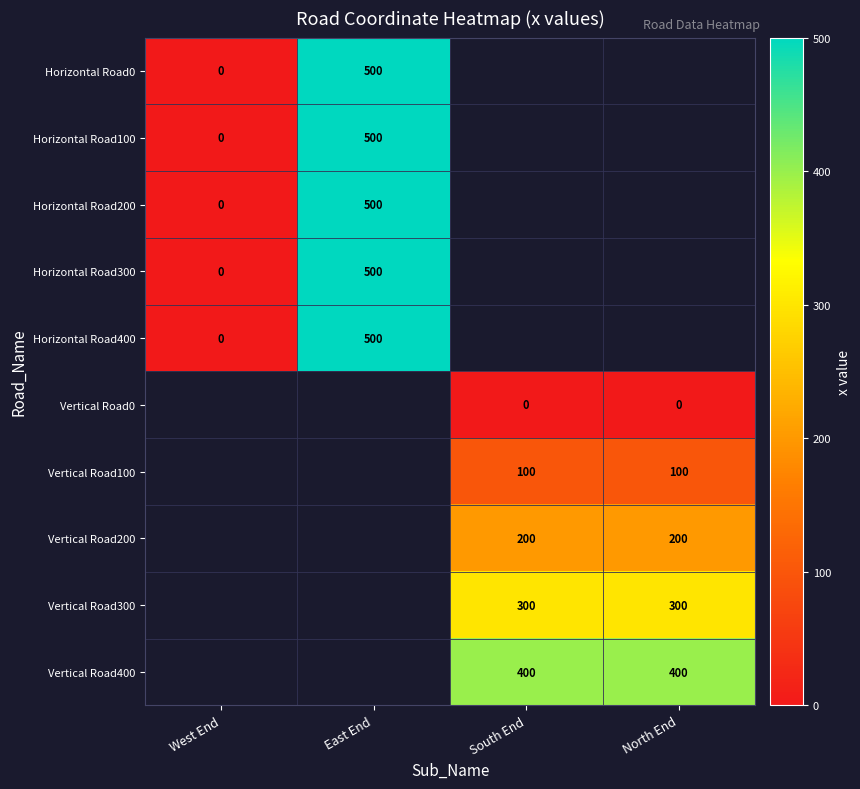

True or false: Horizontal Road200 has a value of 500 at East End.

True